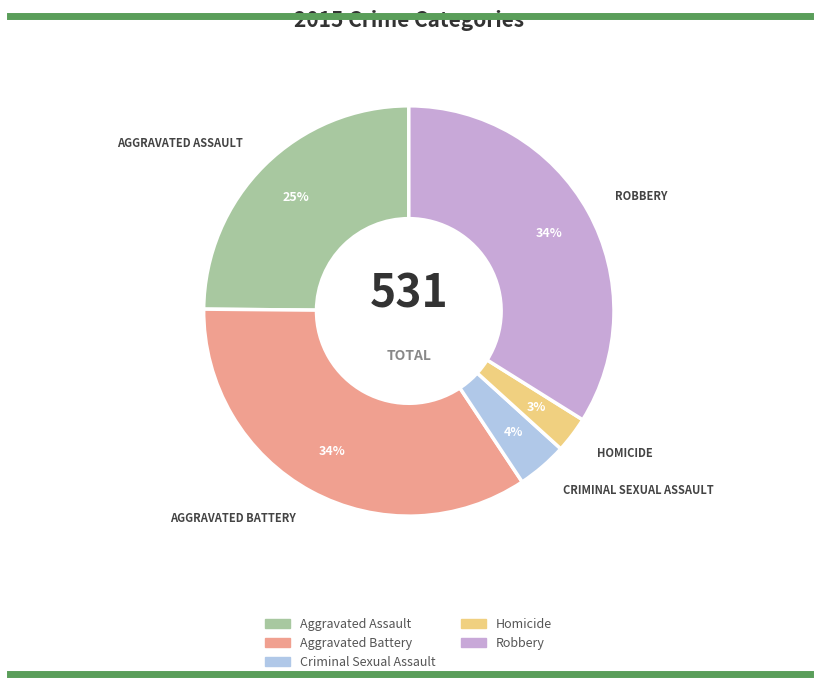

To the nearest percent, what is the combined percentage of Criminal Sexual Assault and Robbery?

38%